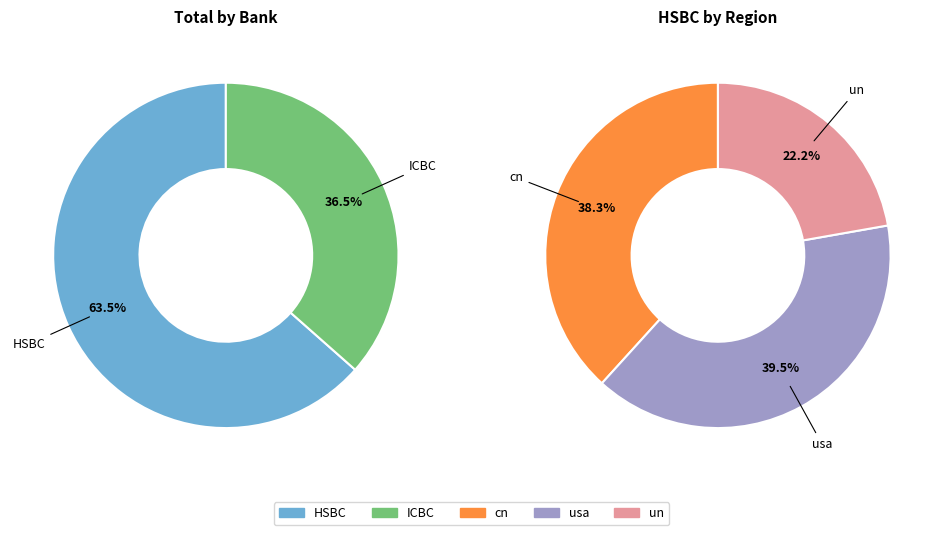

Do 3 and 5 together represent more than half of the pie?

No